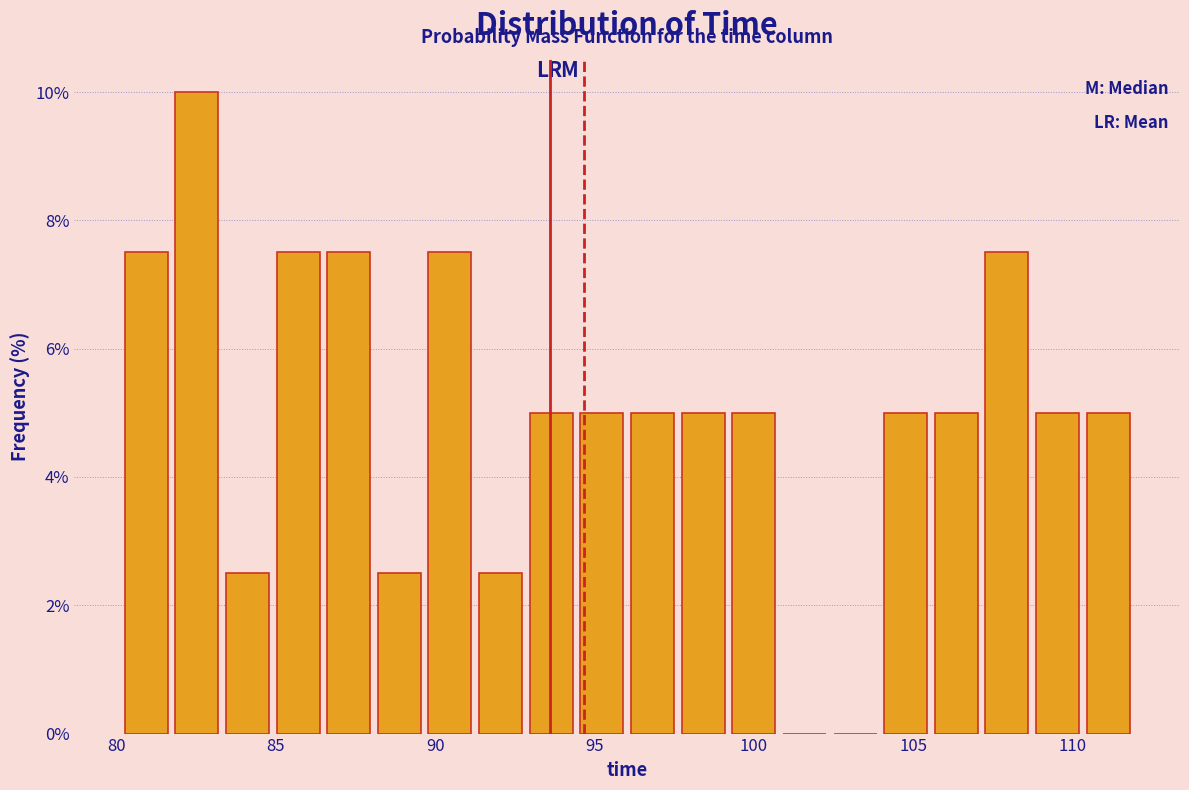

Around what value on the x-axis is the tallest bar? Give the approximate position of its centre, as read against the axis.

82.5